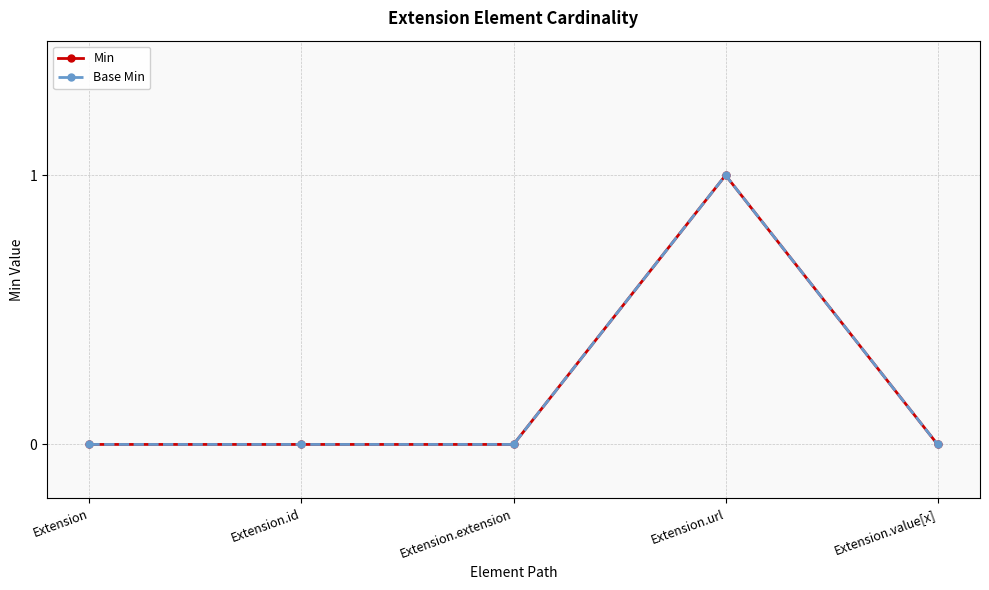

Reading left to right, extract all data points from this chart.

Min: Extension=0	Extension.id=0	Extension.extension=0	Extension.url=1	Extension.value[x]=0
Base Min: Extension=0	Extension.id=0	Extension.extension=0	Extension.url=1	Extension.value[x]=0